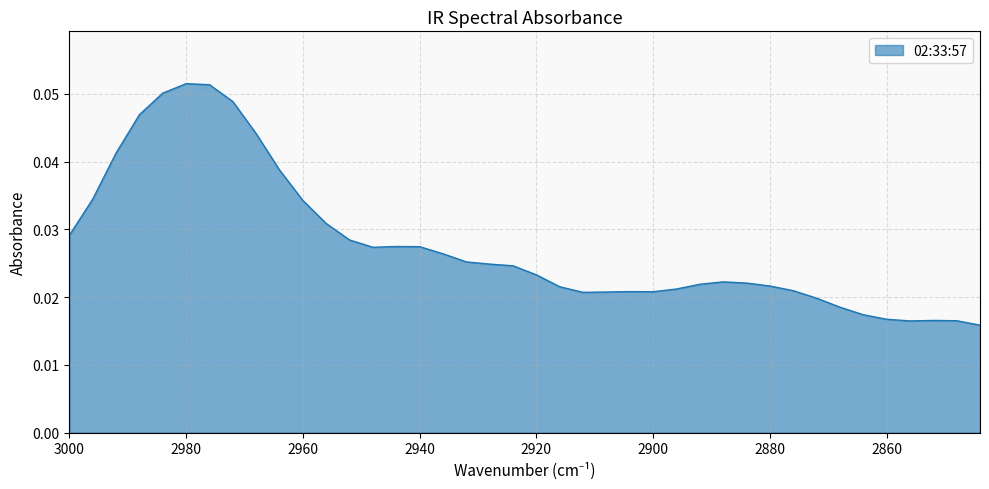

How many lines are shown in the chart?

1